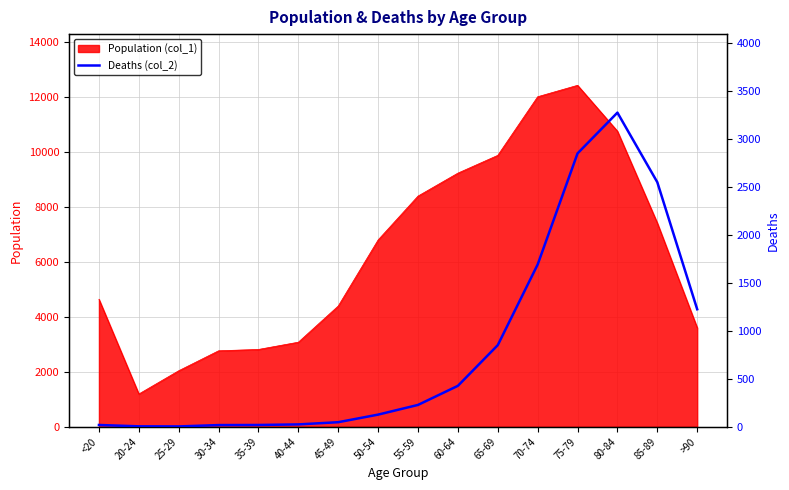

The value of Population (col_1) at 45-49 is 4396. True or false?

True